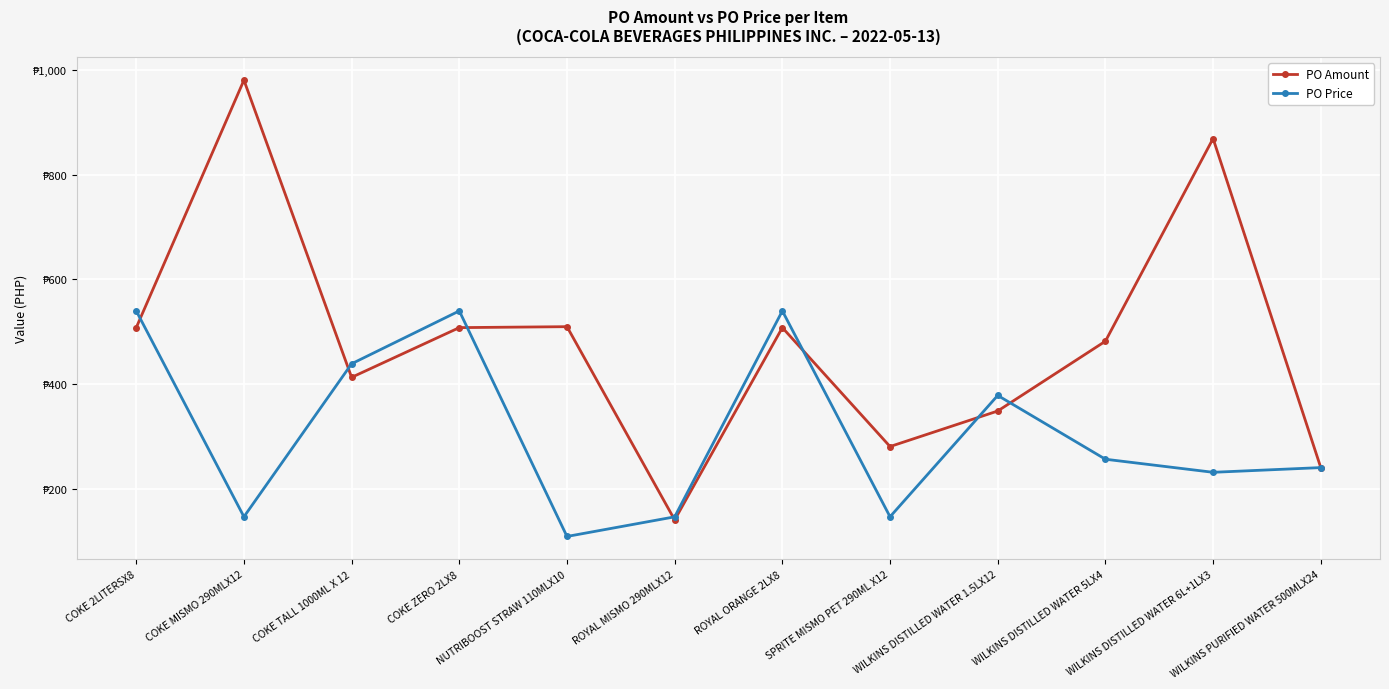

The value of PO Price at WILKINS DISTILLED WATER 6L+1LX3 is 231.0. True or false?

True